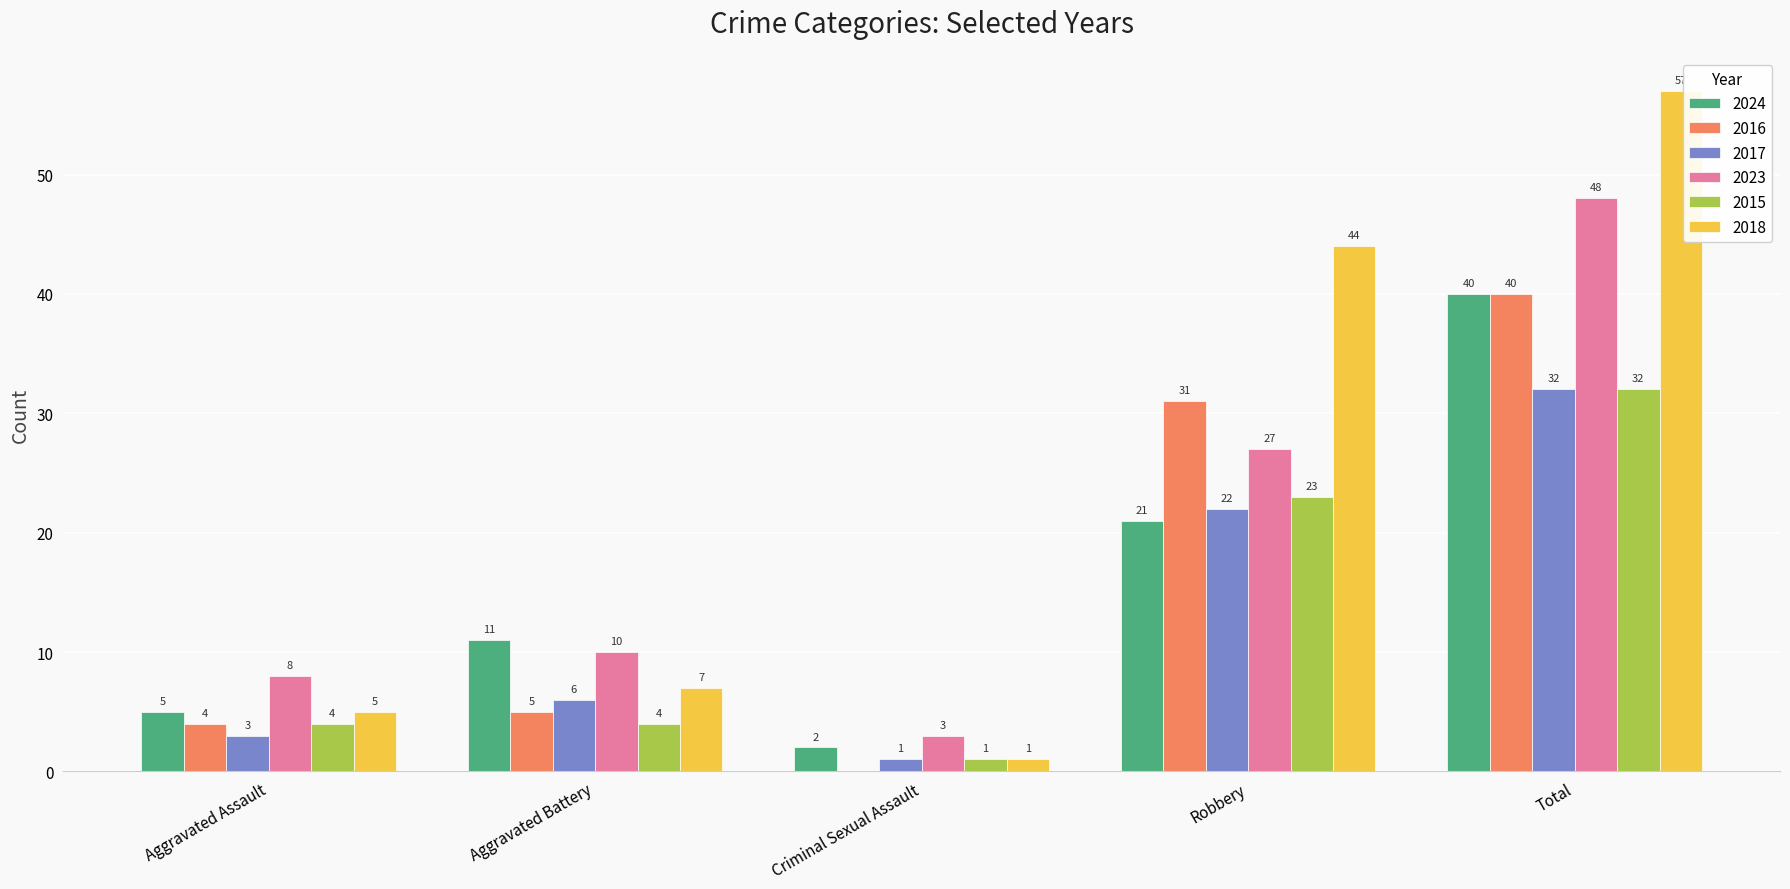

What is the difference between the 2024 values at Aggravated Assault and Criminal Sexual Assault?

3